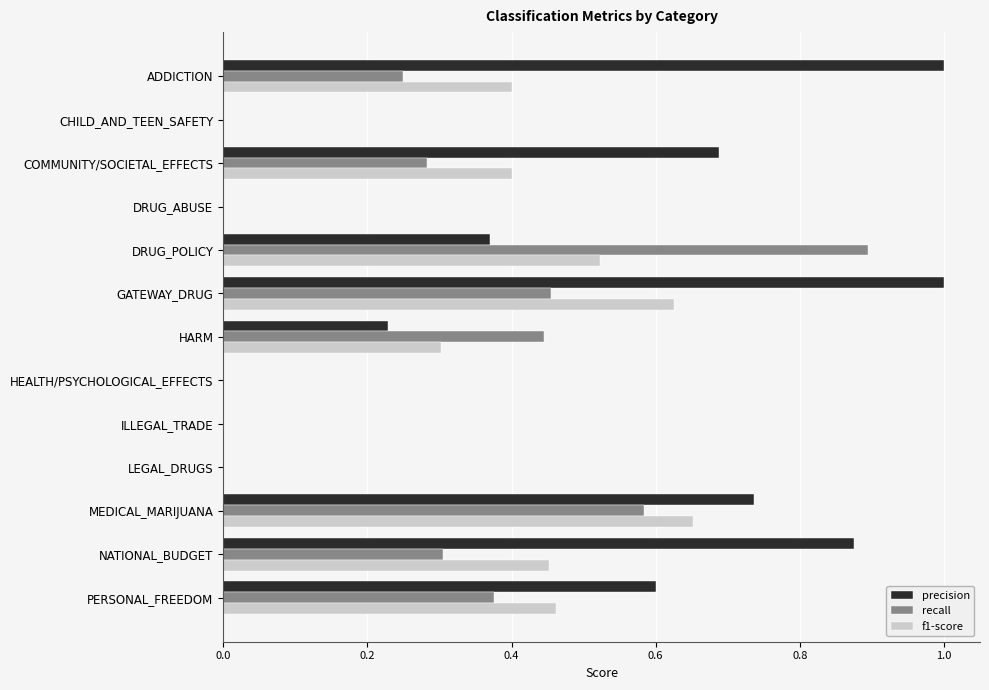

At which category is the sum across all series the highest?

GATEWAY_DRUG